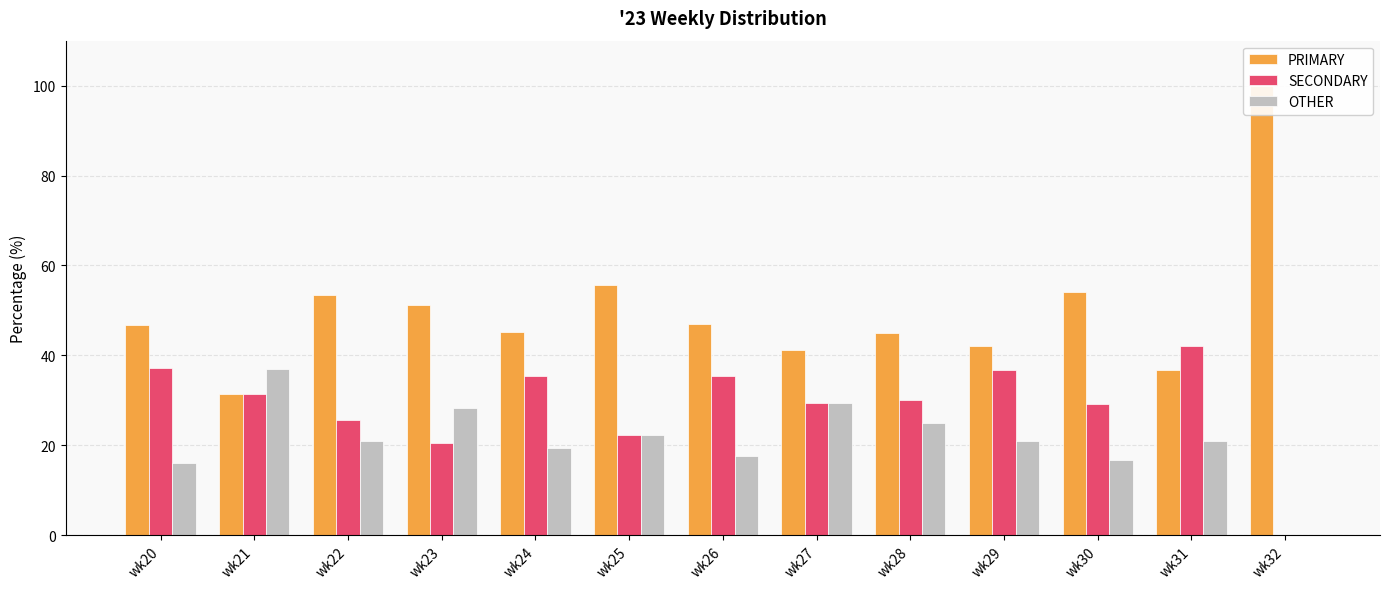

How many values in the SECONDARY series exceed 30?

6